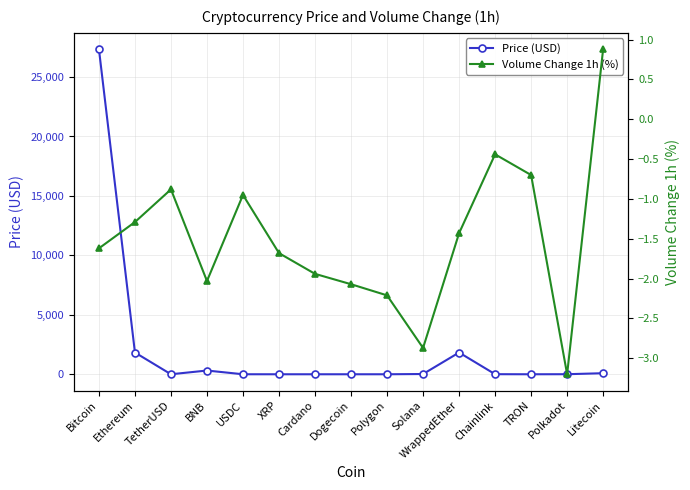

What is the minimum value shown in the chart?

-3.2